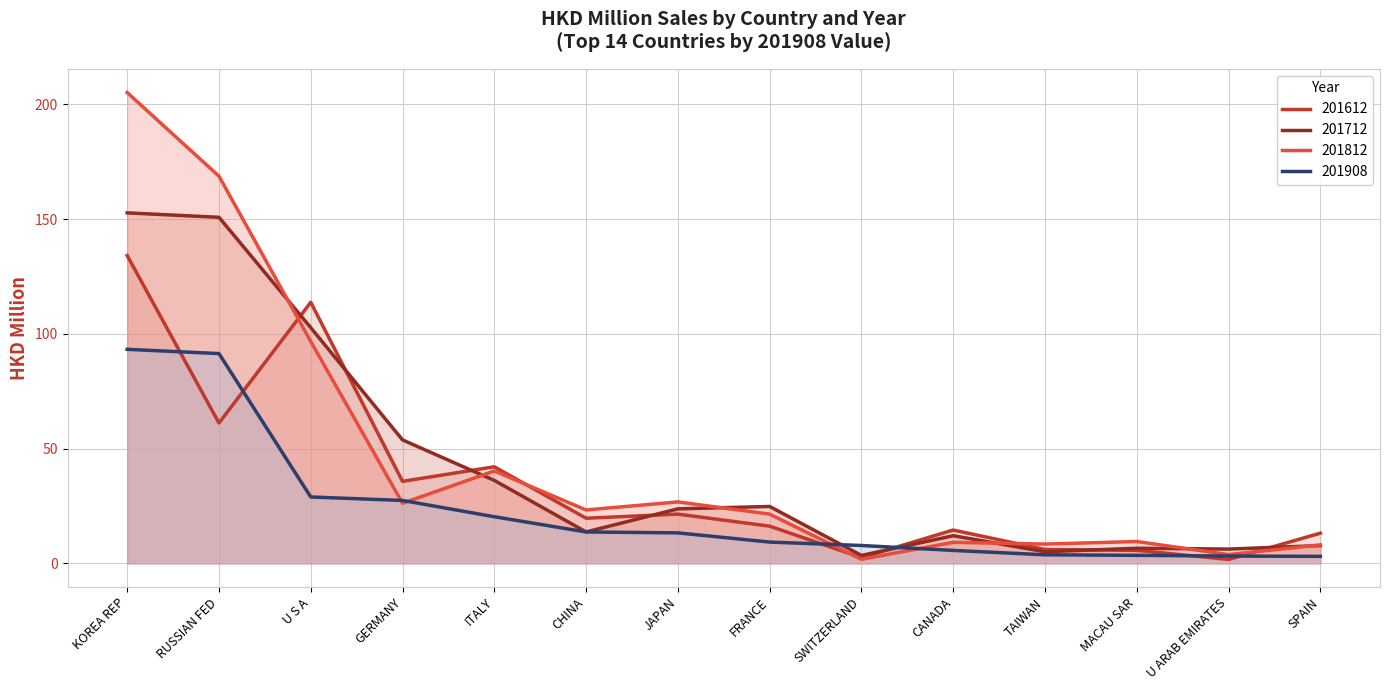

What is the highest value of the 201812 series?

205.2